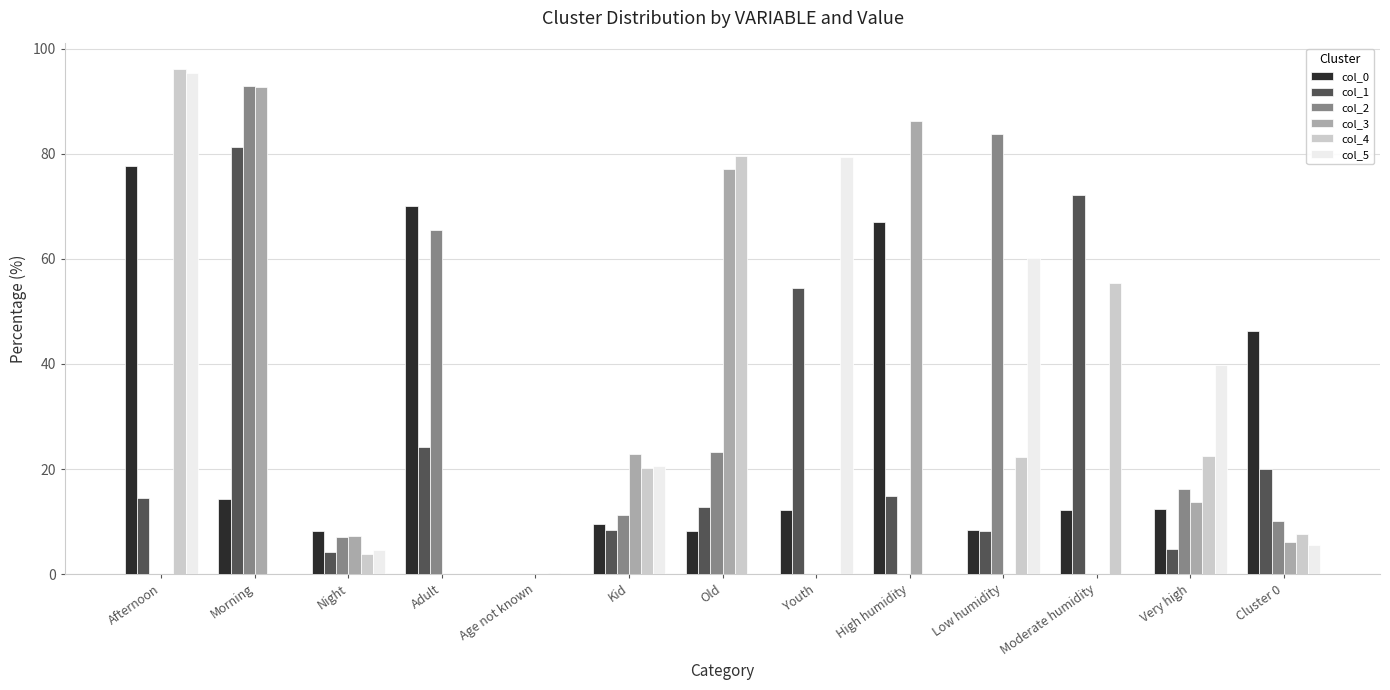

What is the approximate value of col_0 at Night?

8.1